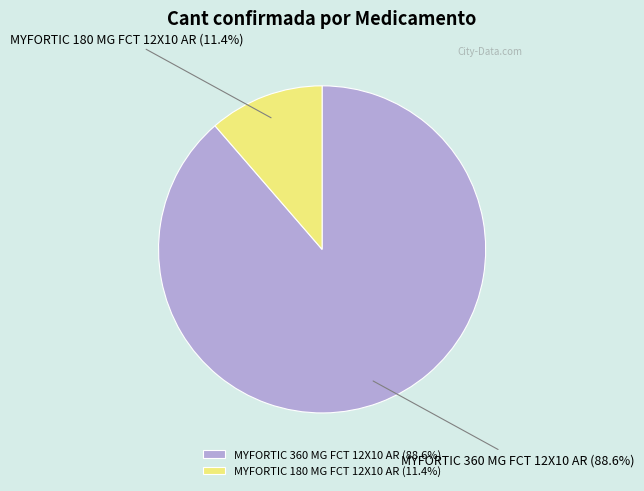

Between MYFORTIC 180 MG FCT 12X10 AR and MYFORTIC 360 MG FCT 12X10 AR, which is larger?

MYFORTIC 360 MG FCT 12X10 AR